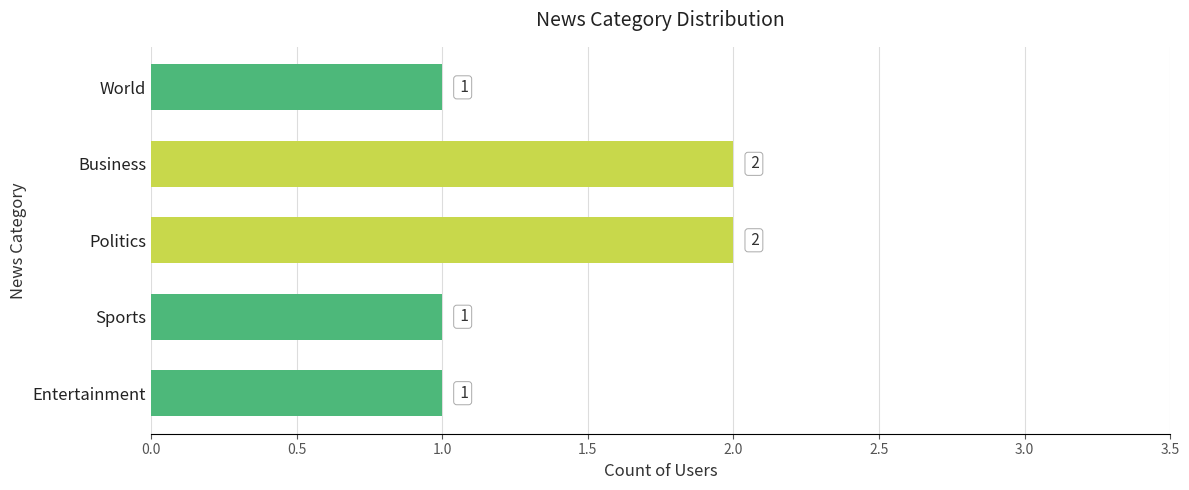

What is the label of the 2nd bar from the bottom?

Sports